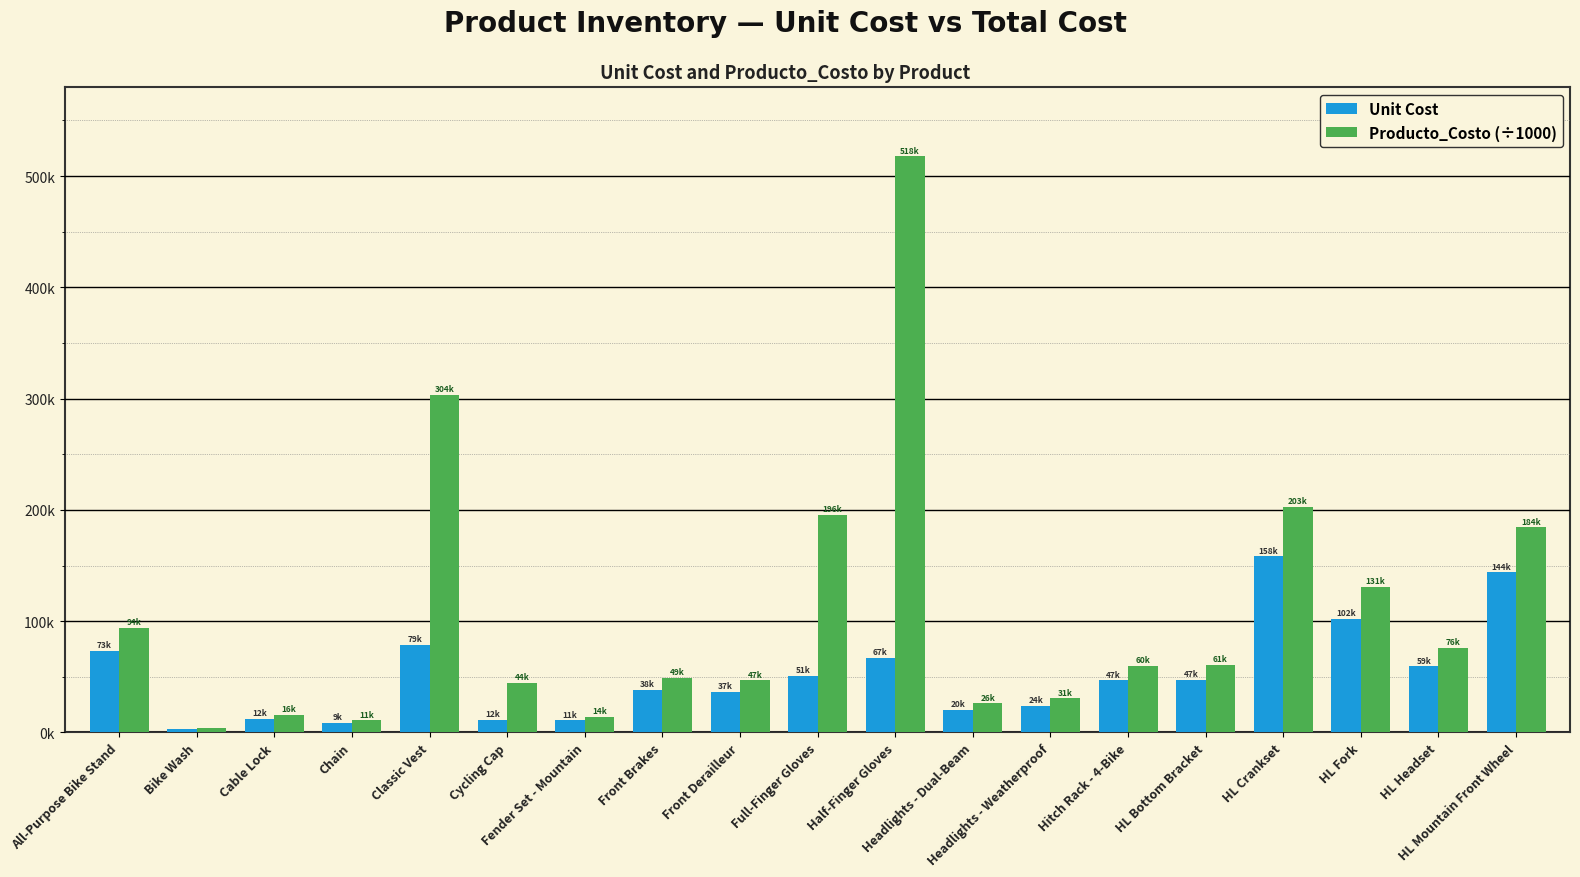

What are all the series names shown in the legend?

Unit Cost, Producto_Costo (÷1000)